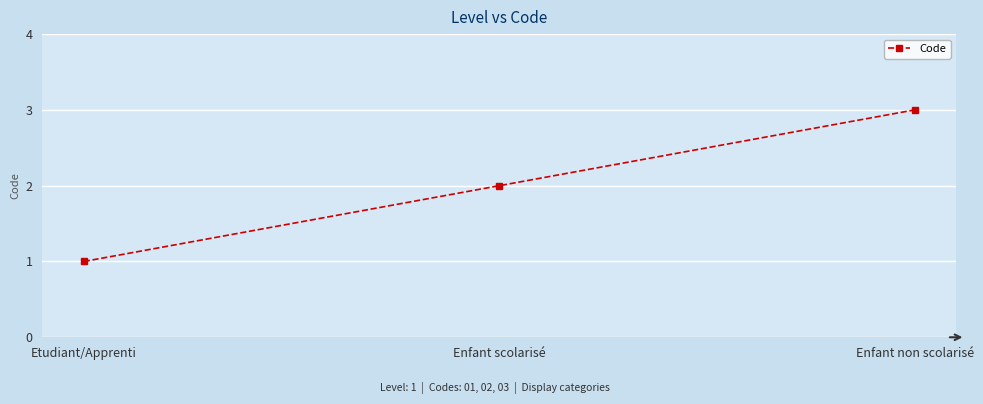

Reading left to right, list all the values displayed in this chart.

1	2	3